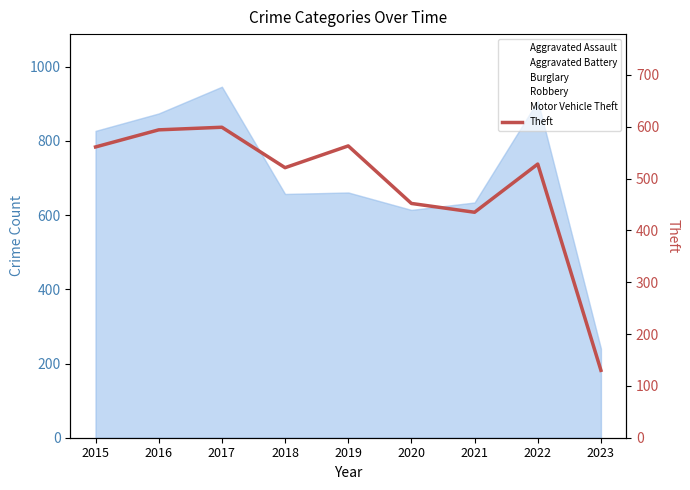

Where is the first local minimum?

2018